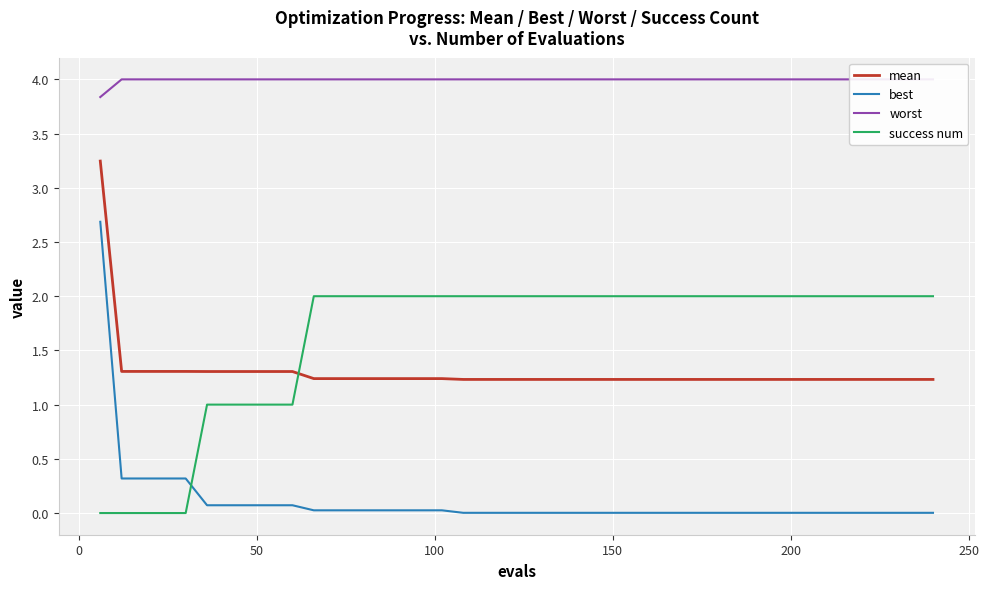

Which series has the largest total across all categories?

worst